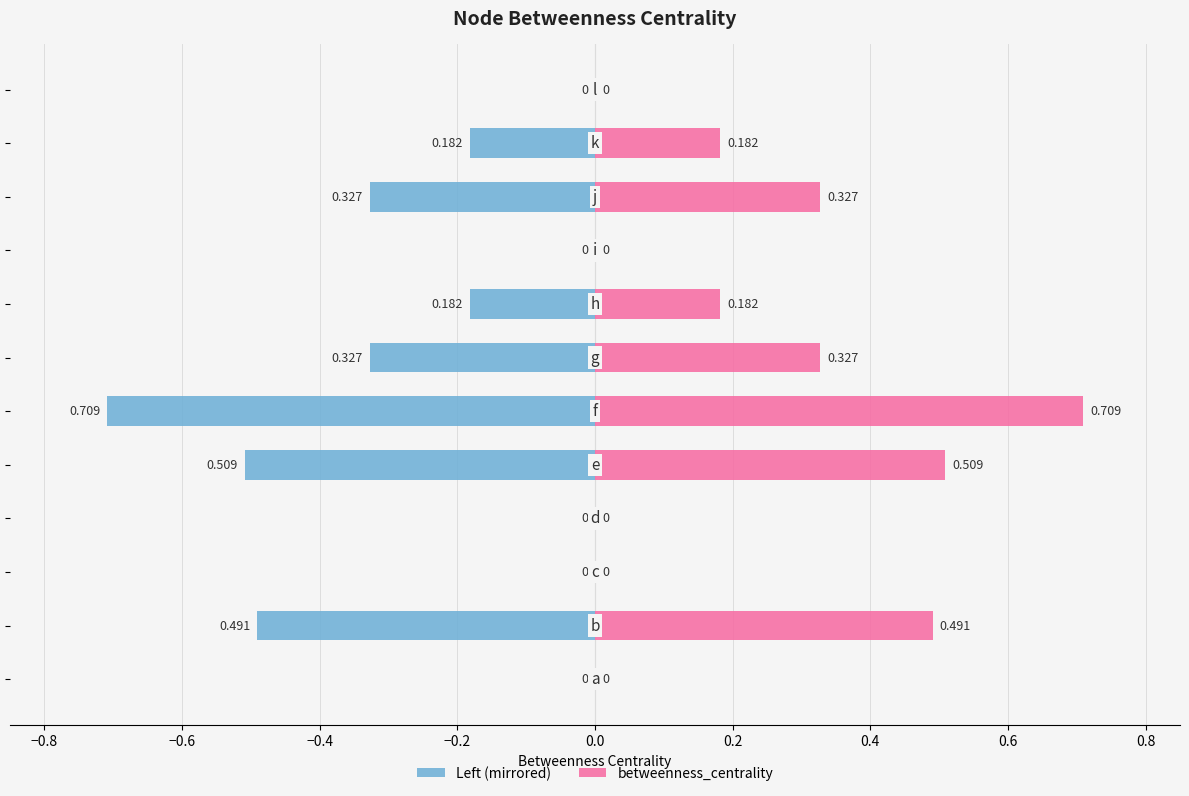

Which series has the largest range (max minus min)?

betweenness_centrality (left)